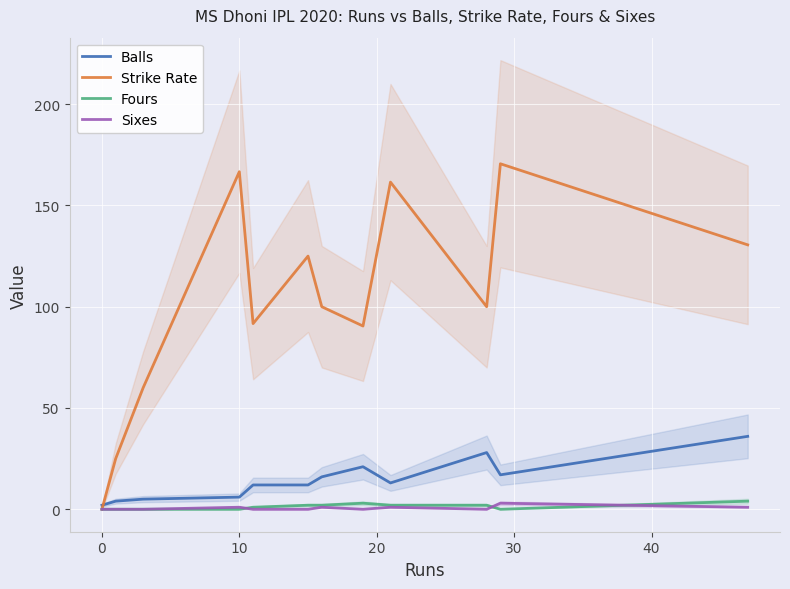

Does the chart display data point markers on the line(s)?

No